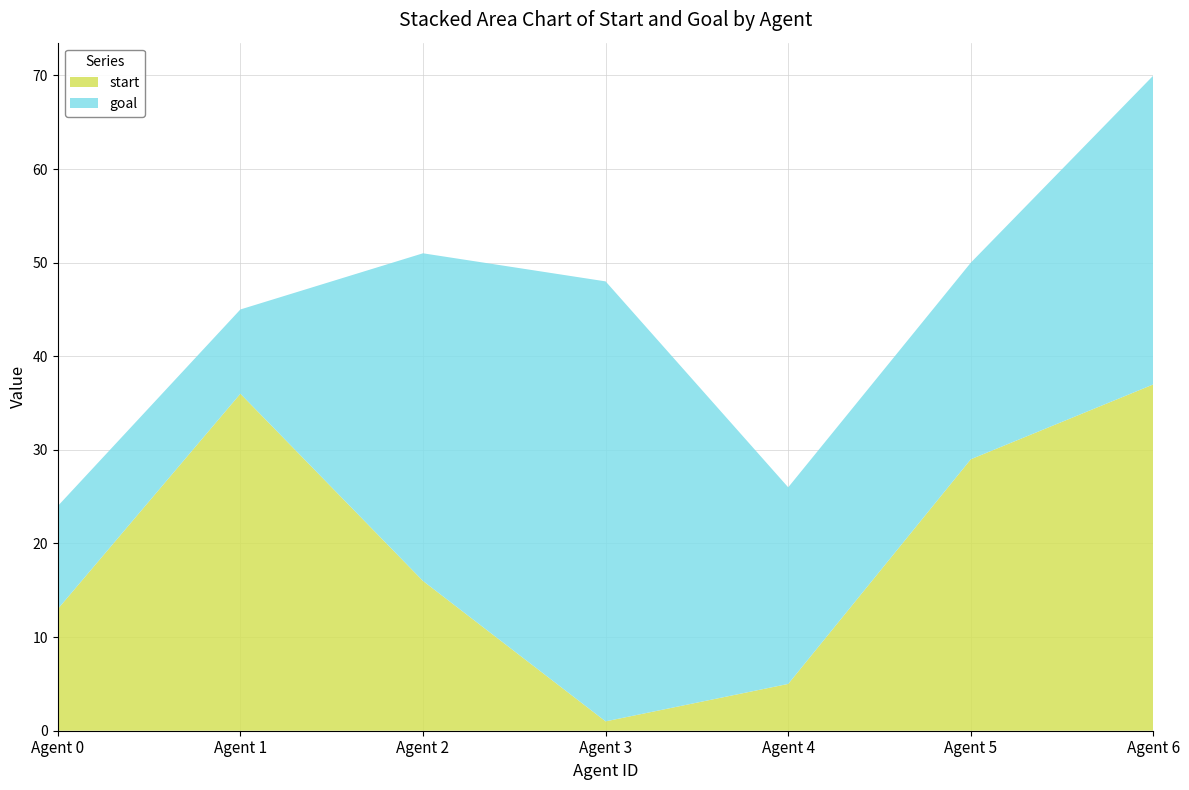

Reading left to right, list all the values displayed in this chart.

start: Agent 0=13	Agent 1=36	Agent 2=16	Agent 3=1	Agent 4=5	Agent 5=29	Agent 6=37
goal: Agent 0=11	Agent 1=9	Agent 2=35	Agent 3=47	Agent 4=21	Agent 5=21	Agent 6=33